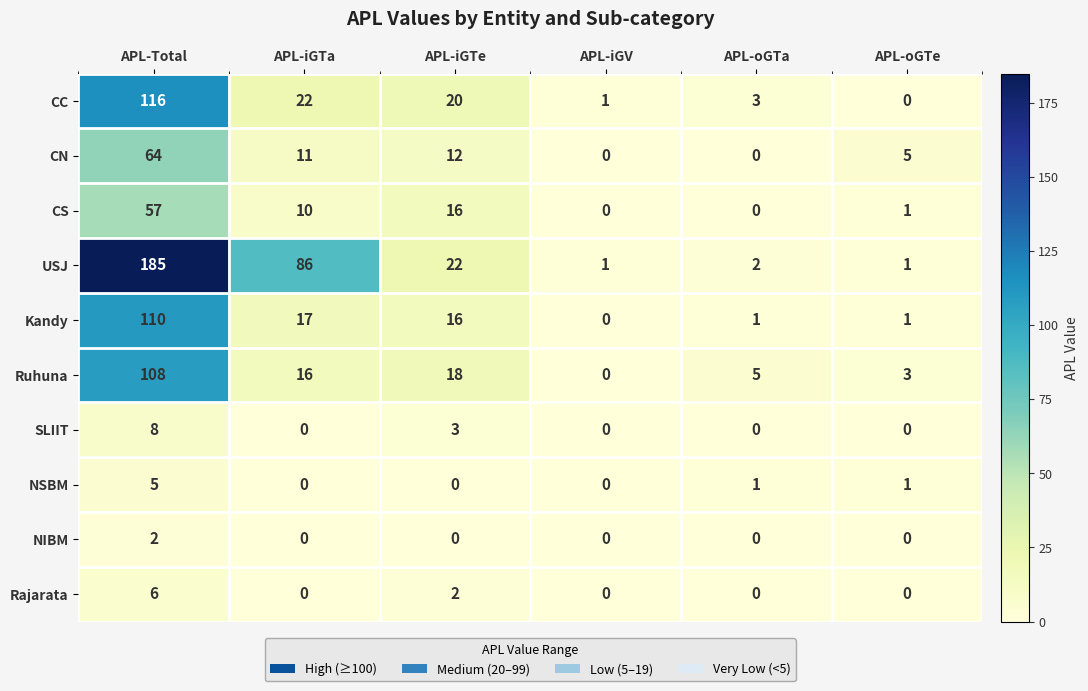

True or false: CS has a value of 28 at APL-iGTe.

False